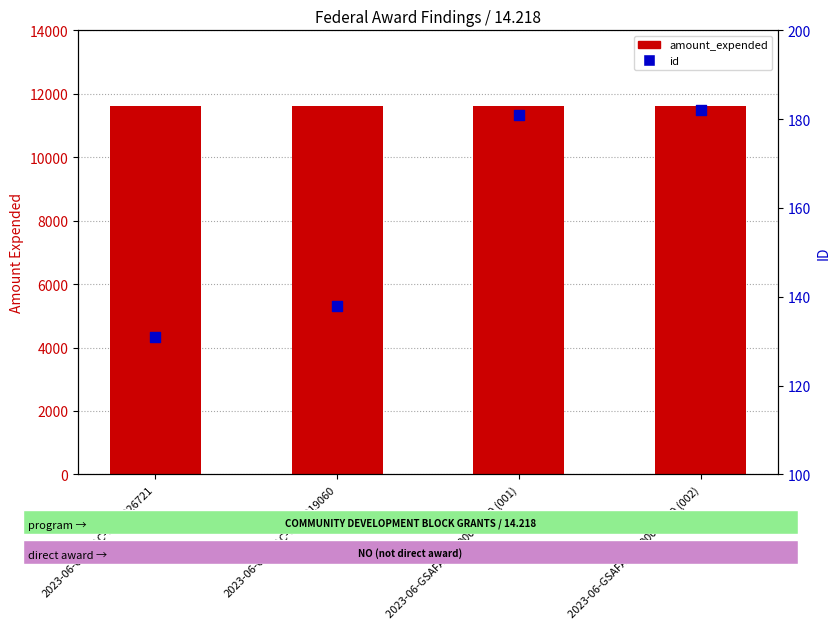

Is the value of amount_expended at 2023-06-GSAFAC-0000026721 greater than the value of id at 2023-06-GSAFAC-0000019060?

Yes